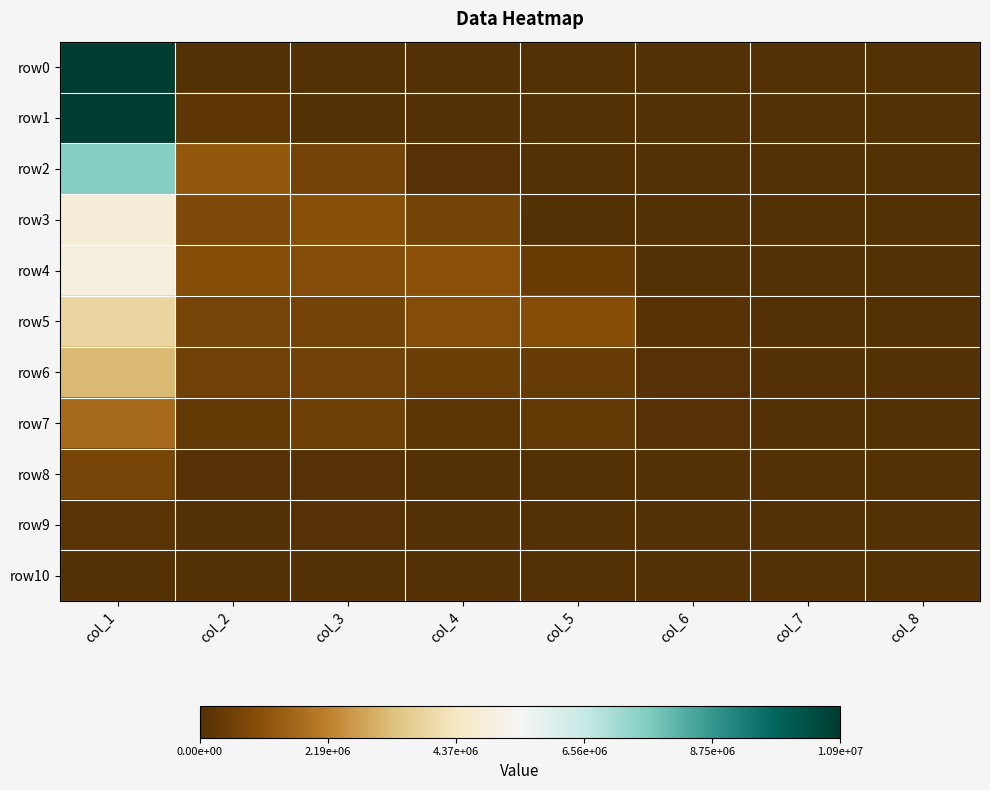

At how many categories does at least one series exceed 9489413?

1